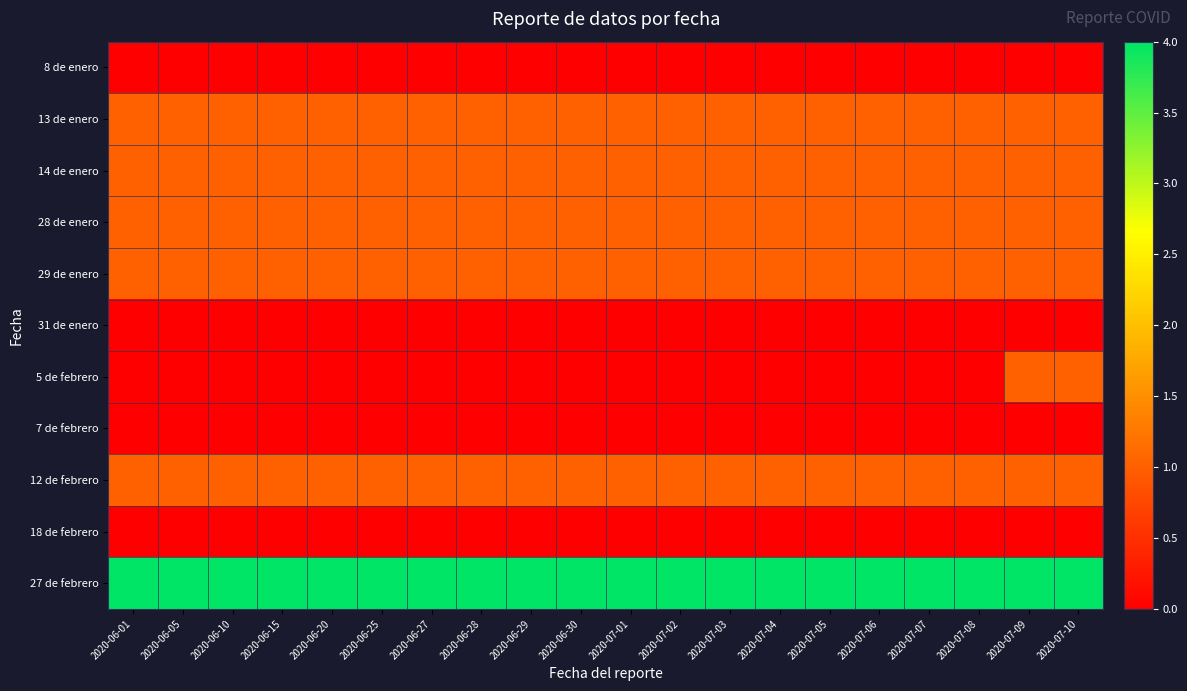

Reading left to right, what are all the values shown in this chart?

8 de enero: 2020-06-01=0	2020-06-05=0	2020-06-10=0	2020-06-15=0	2020-06-20=0	2020-06-25=0	2020-06-27=0	2020-06-28=0	2020-06-29=0	2020-06-30=0	2020-07-01=0	2020-07-02=0	2020-07-03=0	2020-07-04=0	2020-07-05=0	2020-07-06=0	2020-07-07=0	2020-07-08=0	2020-07-09=0	2020-07-10=0
13 de enero: 2020-06-01=1	2020-06-05=1	2020-06-10=1	2020-06-15=1	2020-06-20=1	2020-06-25=1	2020-06-27=1	2020-06-28=1	2020-06-29=1	2020-06-30=1	2020-07-01=1	2020-07-02=1	2020-07-03=1	2020-07-04=1	2020-07-05=1	2020-07-06=1	2020-07-07=1	2020-07-08=1	2020-07-09=1	2020-07-10=1
14 de enero: 2020-06-01=1	2020-06-05=1	2020-06-10=1	2020-06-15=1	2020-06-20=1	2020-06-25=1	2020-06-27=1	2020-06-28=1	2020-06-29=1	2020-06-30=1	2020-07-01=1	2020-07-02=1	2020-07-03=1	2020-07-04=1	2020-07-05=1	2020-07-06=1	2020-07-07=1	2020-07-08=1	2020-07-09=1	2020-07-10=1
28 de enero: 2020-06-01=1	2020-06-05=1	2020-06-10=1	2020-06-15=1	2020-06-20=1	2020-06-25=1	2020-06-27=1	2020-06-28=1	2020-06-29=1	2020-06-30=1	2020-07-01=1	2020-07-02=1	2020-07-03=1	2020-07-04=1	2020-07-05=1	2020-07-06=1	2020-07-07=1	2020-07-08=1	2020-07-09=1	2020-07-10=1
29 de enero: 2020-06-01=1	2020-06-05=1	2020-06-10=1	2020-06-15=1	2020-06-20=1	2020-06-25=1	2020-06-27=1	2020-06-28=1	2020-06-29=1	2020-06-30=1	2020-07-01=1	2020-07-02=1	2020-07-03=1	2020-07-04=1	2020-07-05=1	2020-07-06=1	2020-07-07=1	2020-07-08=1	2020-07-09=1	2020-07-10=1
31 de enero: 2020-06-01=0	2020-06-05=0	2020-06-10=0	2020-06-15=0	2020-06-20=0	2020-06-25=0	2020-06-27=0	2020-06-28=0	2020-06-29=0	2020-06-30=0	2020-07-01=0	2020-07-02=0	2020-07-03=0	2020-07-04=0	2020-07-05=0	2020-07-06=0	2020-07-07=0	2020-07-08=0	2020-07-09=0	2020-07-10=0
5 de febrero: 2020-06-01=0	2020-06-05=0	2020-06-10=0	2020-06-15=0	2020-06-20=0	2020-06-25=0	2020-06-27=0	2020-06-28=0	2020-06-29=0	2020-06-30=0	2020-07-01=0	2020-07-02=0	2020-07-03=0	2020-07-04=0	2020-07-05=0	2020-07-06=0	2020-07-07=0	2020-07-08=0	2020-07-09=1	2020-07-10=1
7 de febrero: 2020-06-01=0	2020-06-05=0	2020-06-10=0	2020-06-15=0	2020-06-20=0	2020-06-25=0	2020-06-27=0	2020-06-28=0	2020-06-29=0	2020-06-30=0	2020-07-01=0	2020-07-02=0	2020-07-03=0	2020-07-04=0	2020-07-05=0	2020-07-06=0	2020-07-07=0	2020-07-08=0	2020-07-09=0	2020-07-10=0
12 de febrero: 2020-06-01=1	2020-06-05=1	2020-06-10=1	2020-06-15=1	2020-06-20=1	2020-06-25=1	2020-06-27=1	2020-06-28=1	2020-06-29=1	2020-06-30=1	2020-07-01=1	2020-07-02=1	2020-07-03=1	2020-07-04=1	2020-07-05=1	2020-07-06=1	2020-07-07=1	2020-07-08=1	2020-07-09=1	2020-07-10=1
18 de febrero: 2020-06-01=0	2020-06-05=0	2020-06-10=0	2020-06-15=0	2020-06-20=0	2020-06-25=0	2020-06-27=0	2020-06-28=0	2020-06-29=0	2020-06-30=0	2020-07-01=0	2020-07-02=0	2020-07-03=0	2020-07-04=0	2020-07-05=0	2020-07-06=0	2020-07-07=0	2020-07-08=0	2020-07-09=0	2020-07-10=0
27 de febrero: 2020-06-01=4	2020-06-05=4	2020-06-10=4	2020-06-15=4	2020-06-20=4	2020-06-25=4	2020-06-27=4	2020-06-28=4	2020-06-29=4	2020-06-30=4	2020-07-01=4	2020-07-02=4	2020-07-03=4	2020-07-04=4	2020-07-05=4	2020-07-06=4	2020-07-07=4	2020-07-08=4	2020-07-09=4	2020-07-10=4